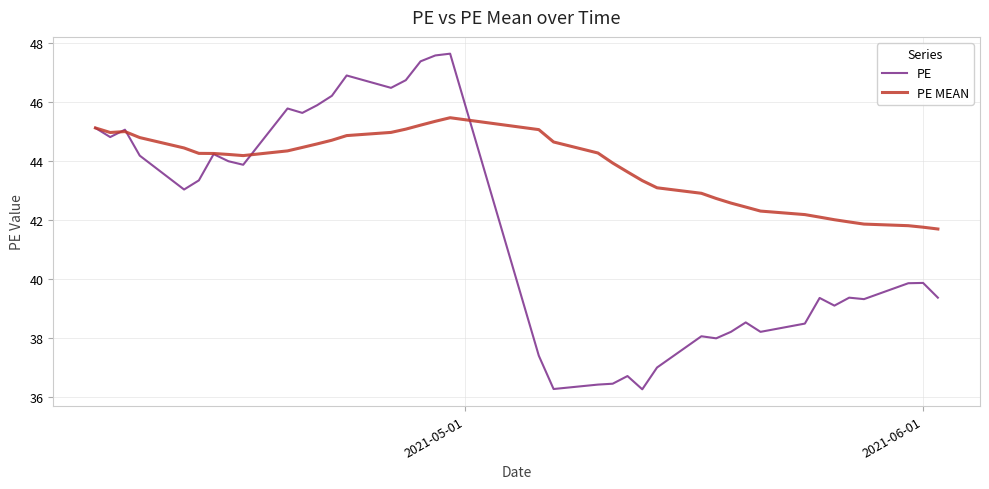

Which series has the widest spread of values?

PE